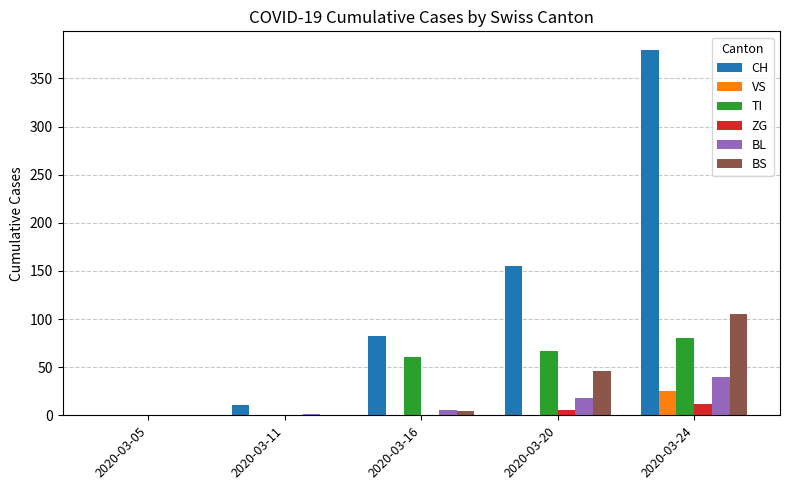

Which series has the largest range (max minus min)?

CH